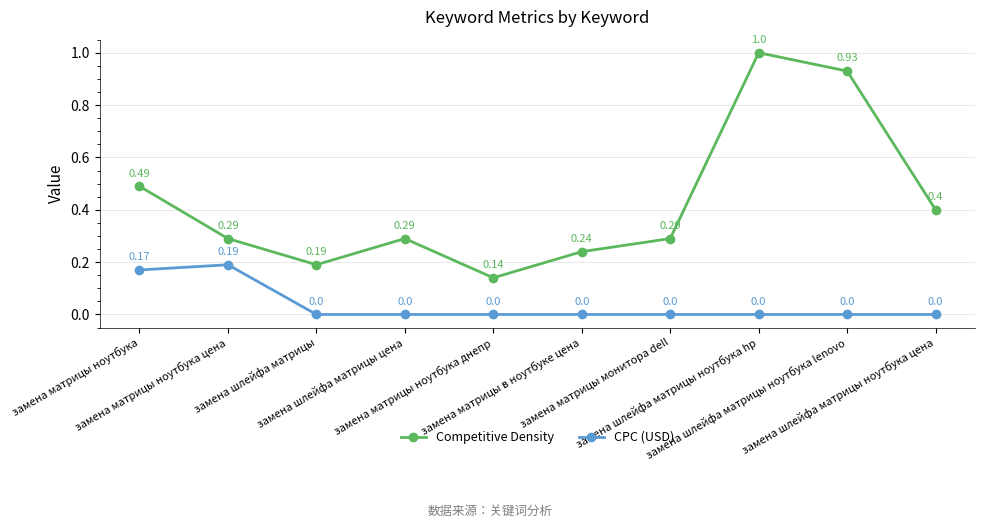

How many distinct data groups are displayed?

2